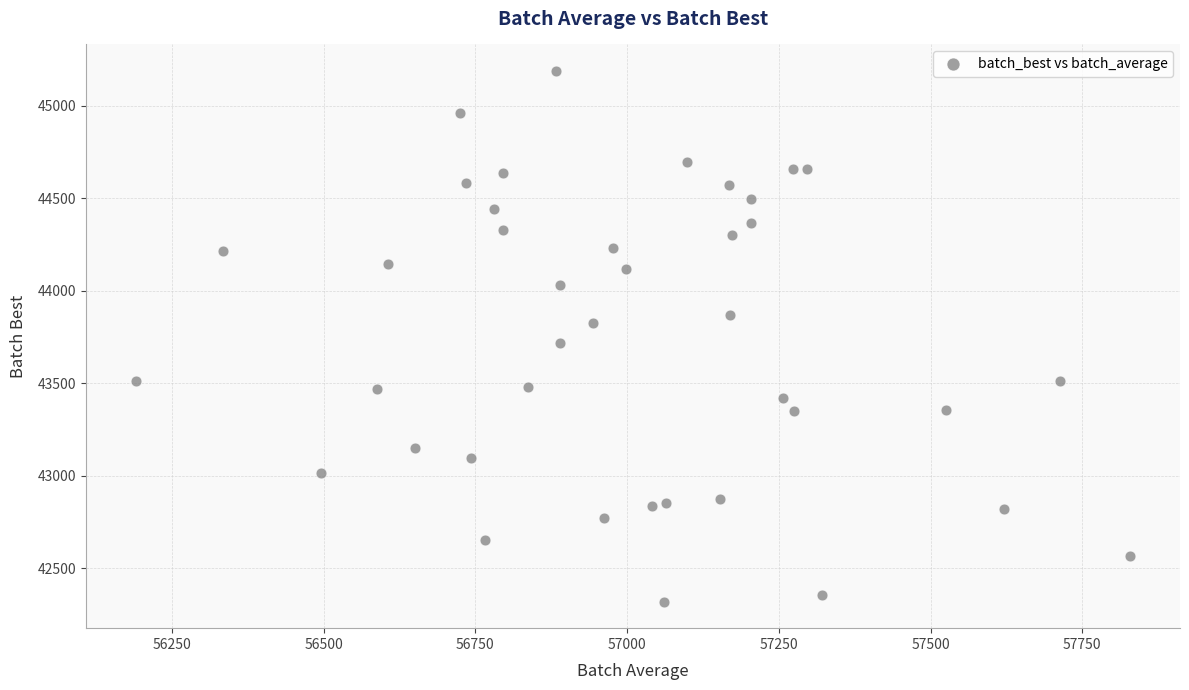

What is the range of Y values (max minus min)?

2866.1